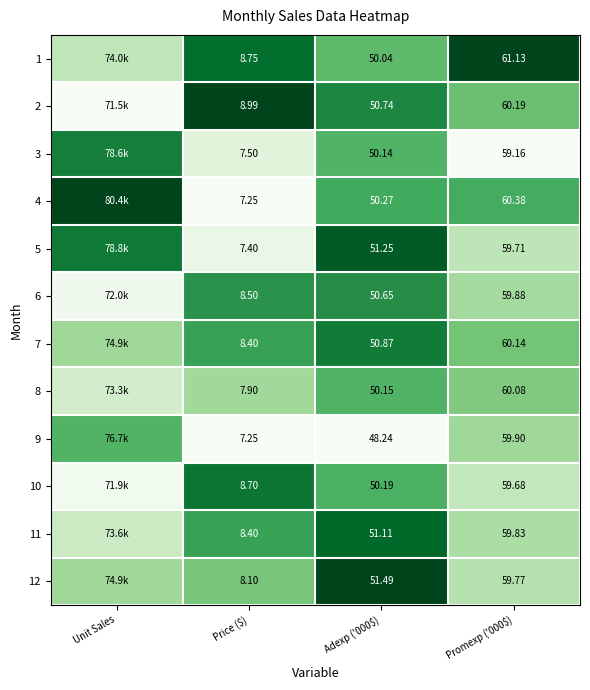

Rank the series at Adexp ('000$) from lowest to highest value.

9, 1, 3, 8, 10, 4, 6, 2, 7, 11, 5, 12